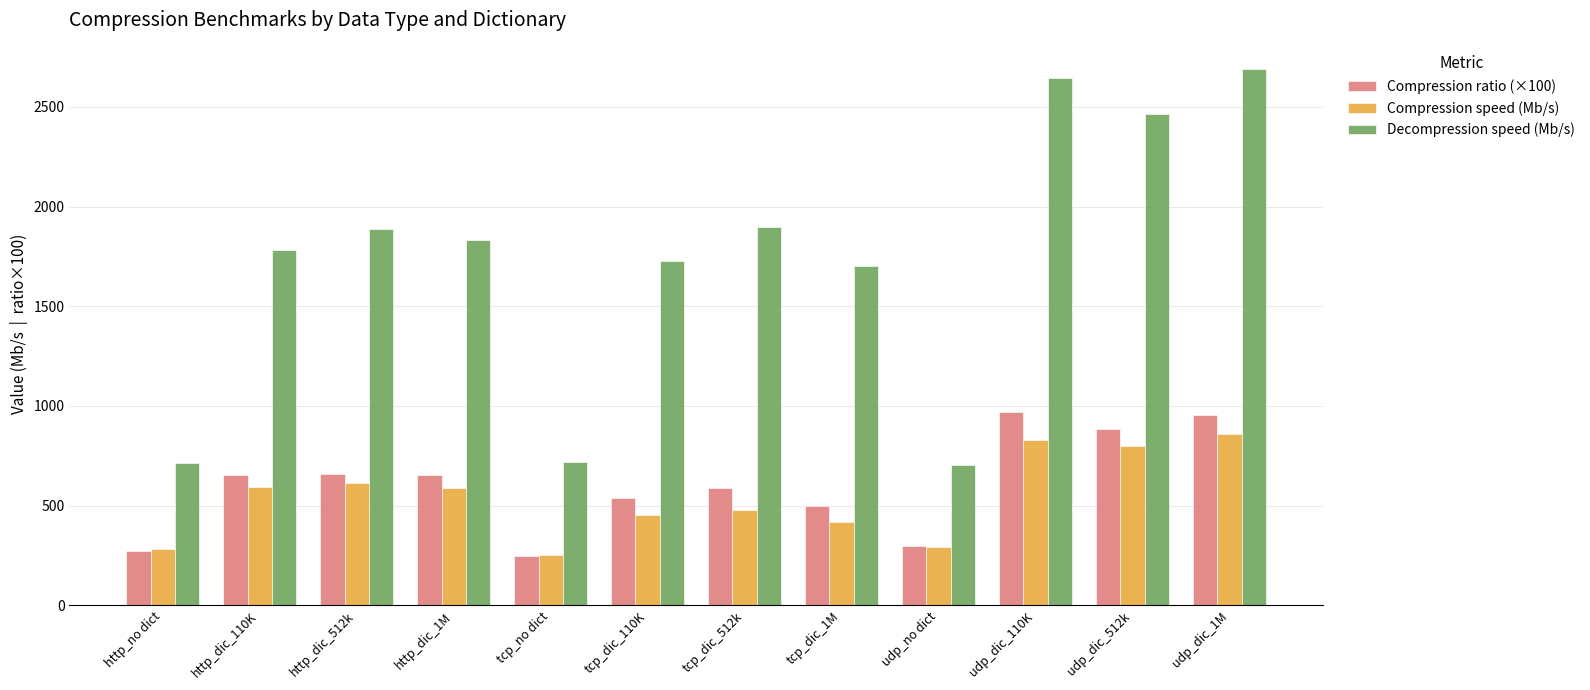

What is the label of the 12th bar from the right?

http_no dict